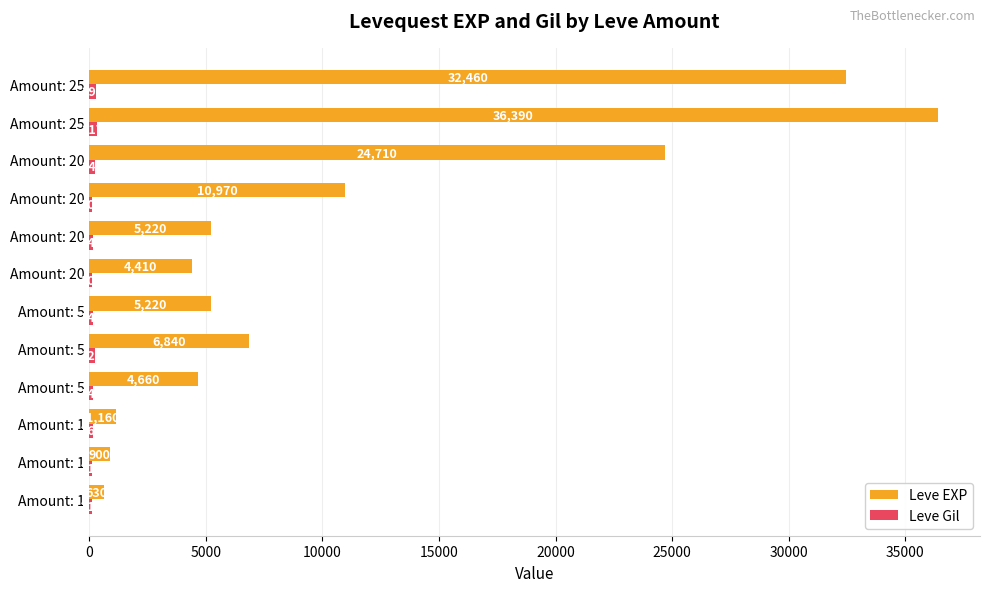

What is the lowest value of the Leve EXP series?

630